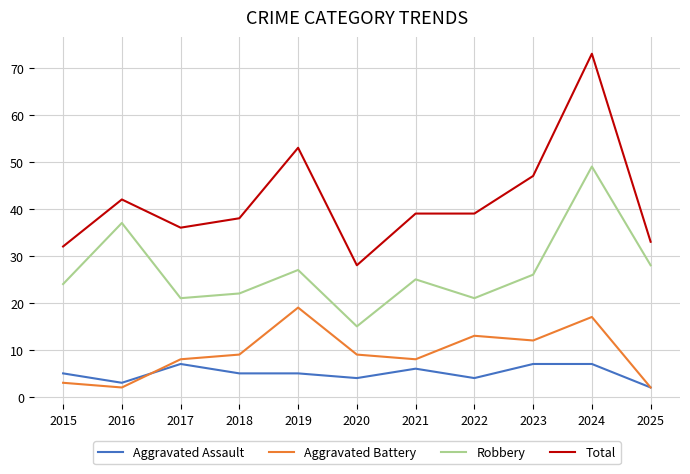

Which series has the widest spread of values?

Total